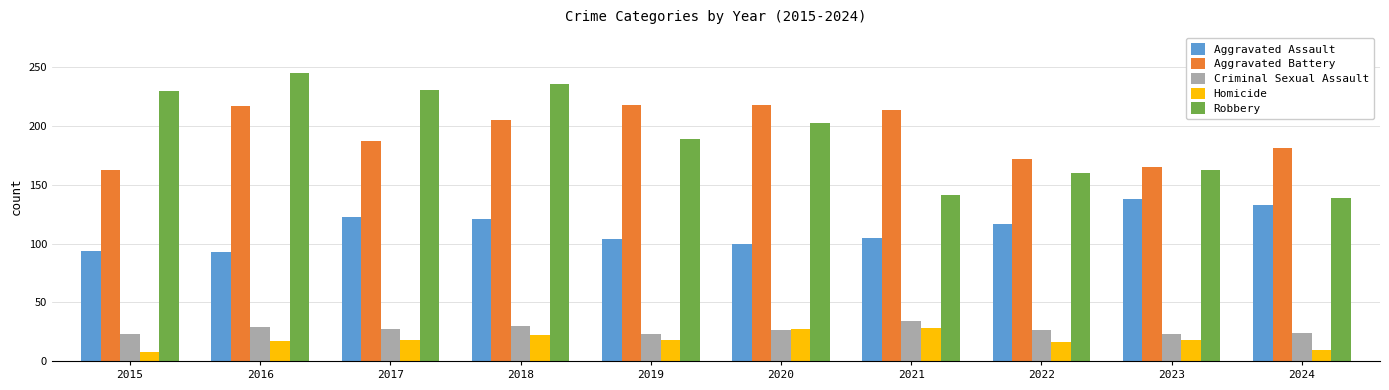

At which category is the sum across all series the highest?

2018